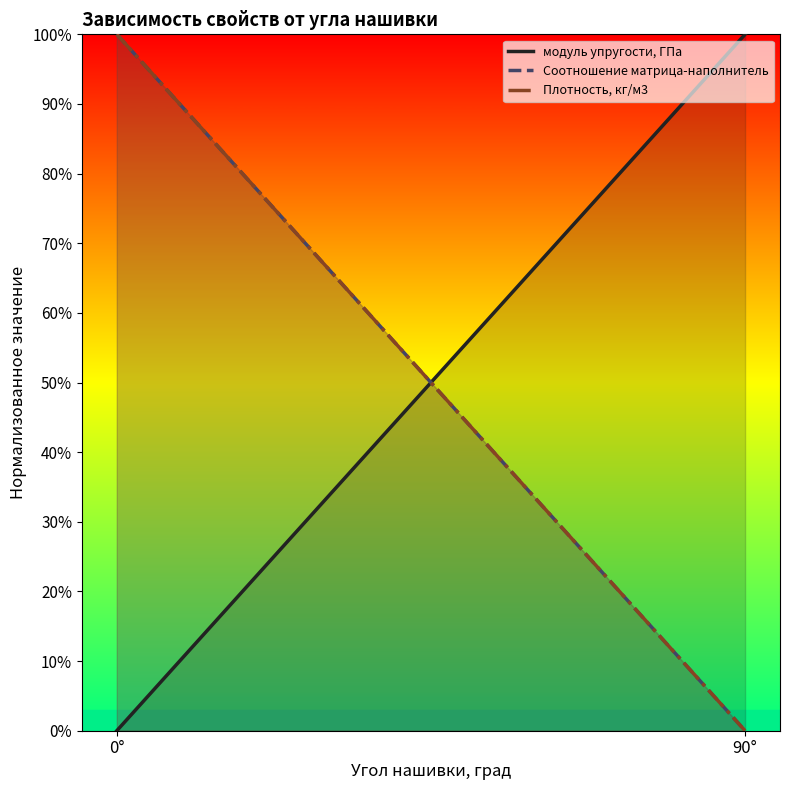

Rank the series at 90° from lowest to highest value.

Соотношение матрица-наполнитель, Плотность, кг/м3, модуль упругости, ГПа